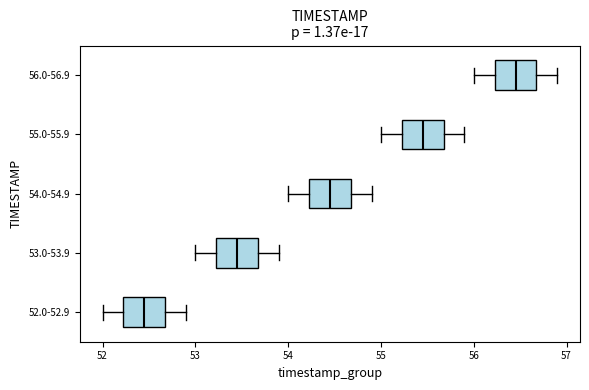

Reading bottom to top, transcribe this box plot: for each box, give where its median line is, the range the box spans, and where its two whiskers end, as read against the x-axis. The values are not printed on the chart, so give them approximately, as read against the axis.

52.0-52.9: median 52.5, box 52.2 to 52.7, whiskers 52.0 to 52.9
53.0-53.9: median 53.5, box 53.2 to 53.7, whiskers 53.0 to 53.9
54.0-54.9: median 54.5, box 54.2 to 54.7, whiskers 54.0 to 54.9
55.0-55.9: median 55.5, box 55.2 to 55.7, whiskers 55.0 to 55.9
56.0-56.9: median 56.5, box 56.2 to 56.7, whiskers 56.0 to 56.9